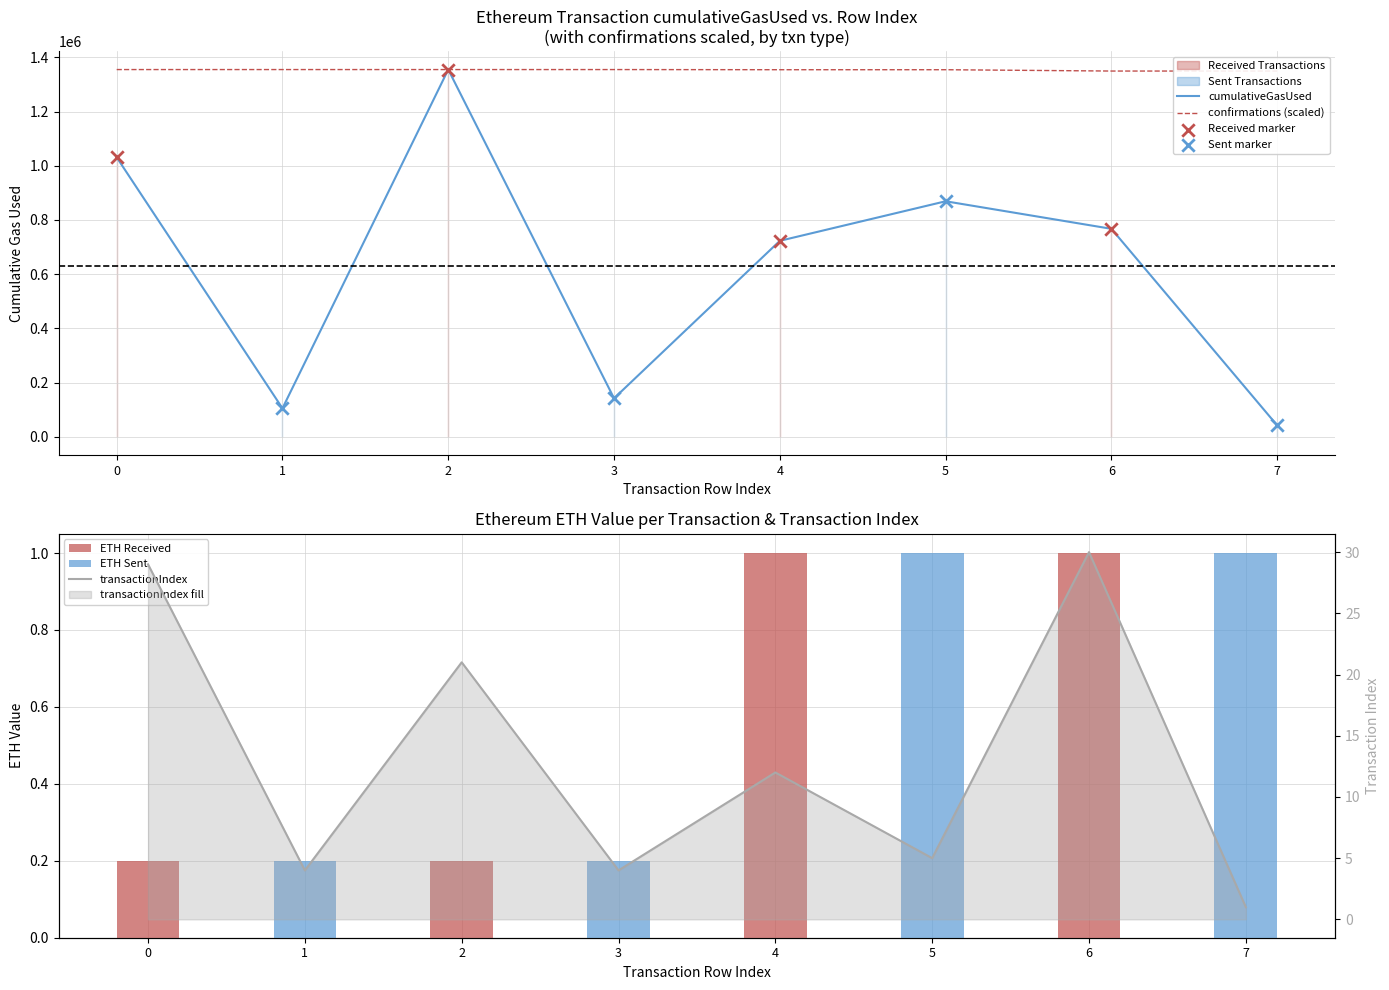

What is the total value across all series at 5?

2223085.0